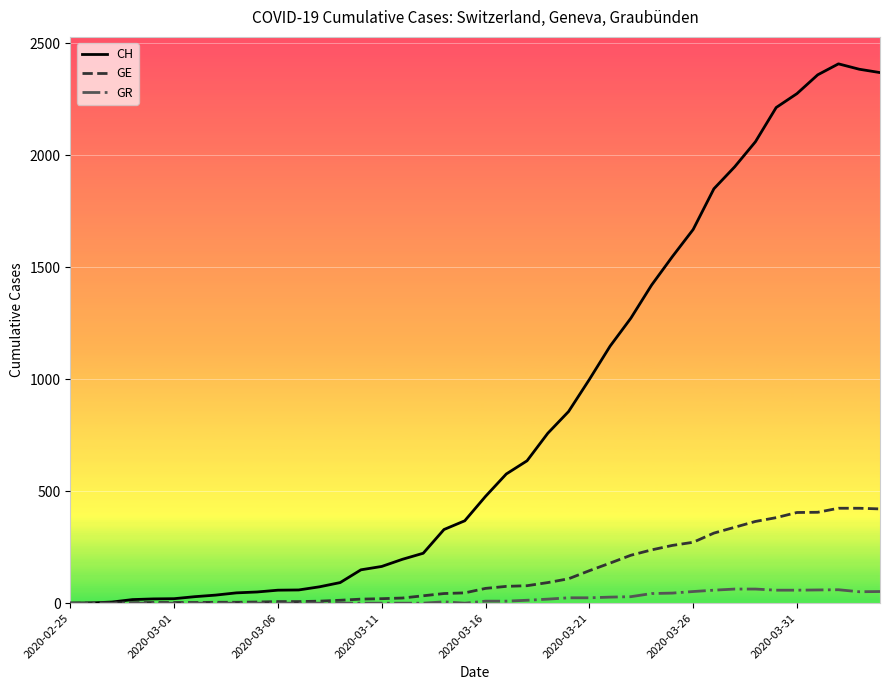

Which series has the largest range (max minus min)?

CH